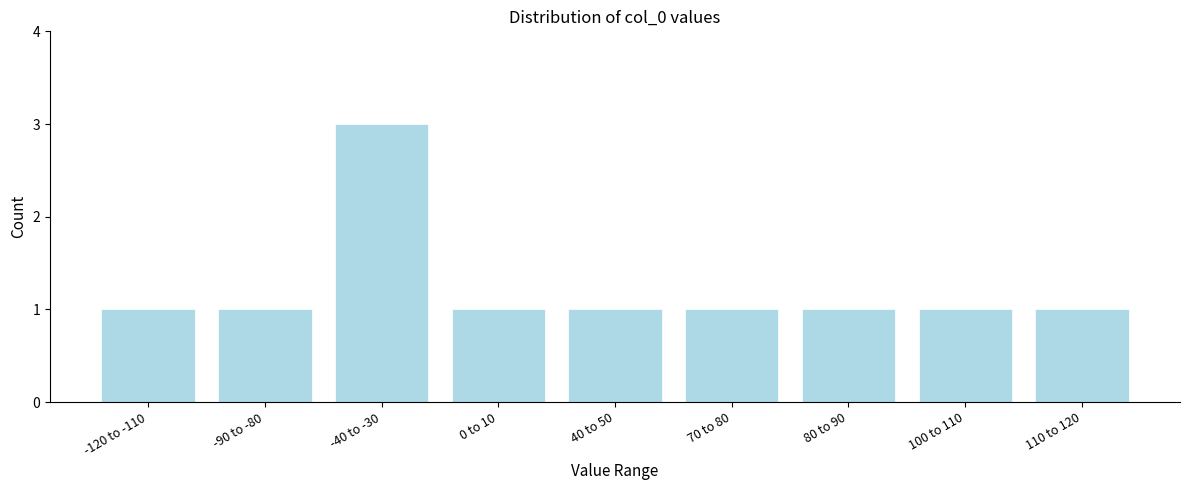

Reading left to right, extract all data points from this chart.

-120 to -110=1	-90 to -80=1	-40 to -30=3	0 to 10=1	40 to 50=1	70 to 80=1	80 to 90=1	100 to 110=1	110 to 120=1